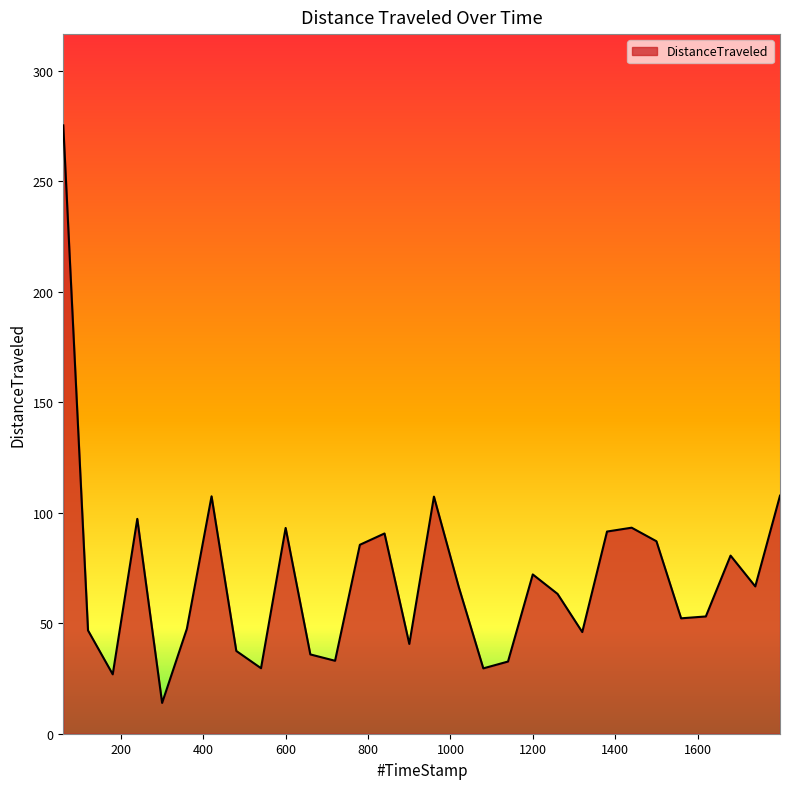

Does the chart have visible grid lines?

No